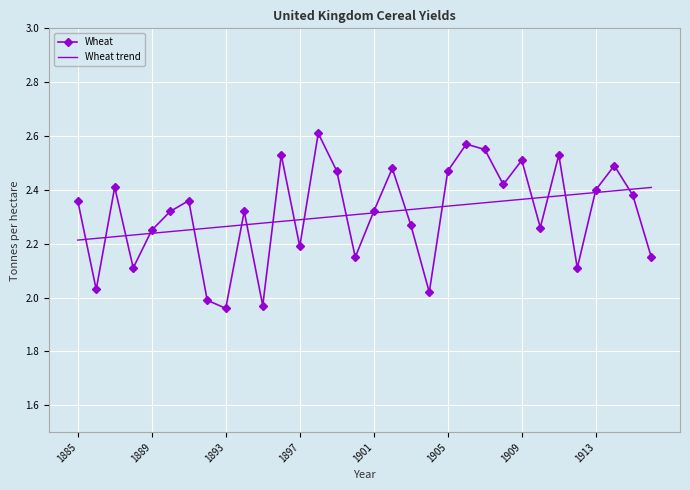

Rank the series by their maximum value, from highest to lowest.

Wheat, Wheat trend